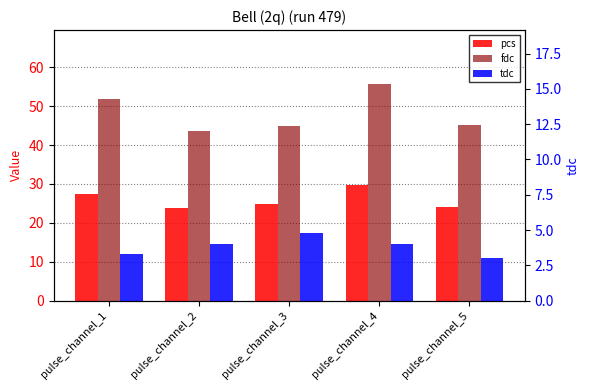

Reading left to right, what are all the values shown in this chart?

pcs: 27.5	23.8	24.8	29.8	24.1
fdc: 51.8	43.5	44.9	55.6	45.2
tdc: 3.3	4.0	4.8	4.0	3.1